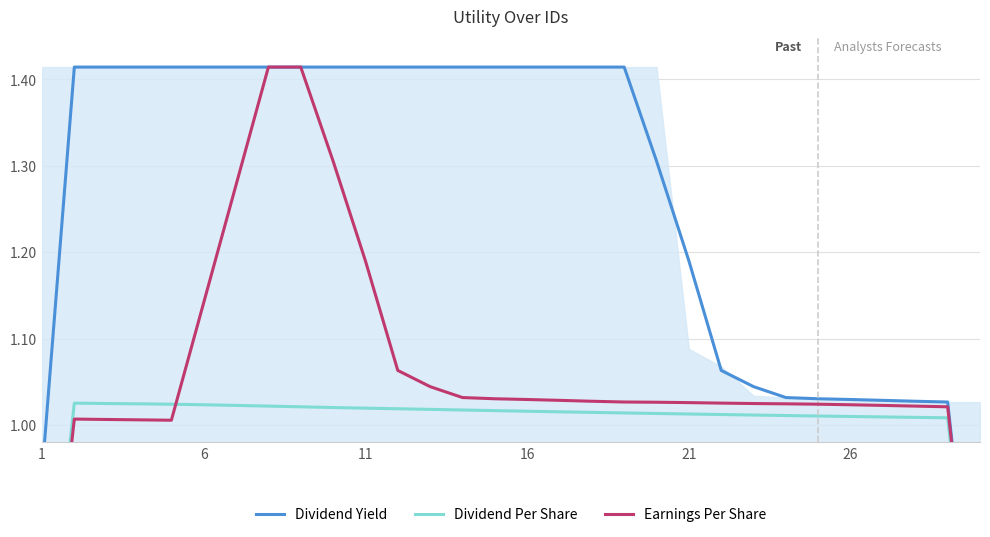

Which series has the widest spread of Y values?

Earnings Per Share